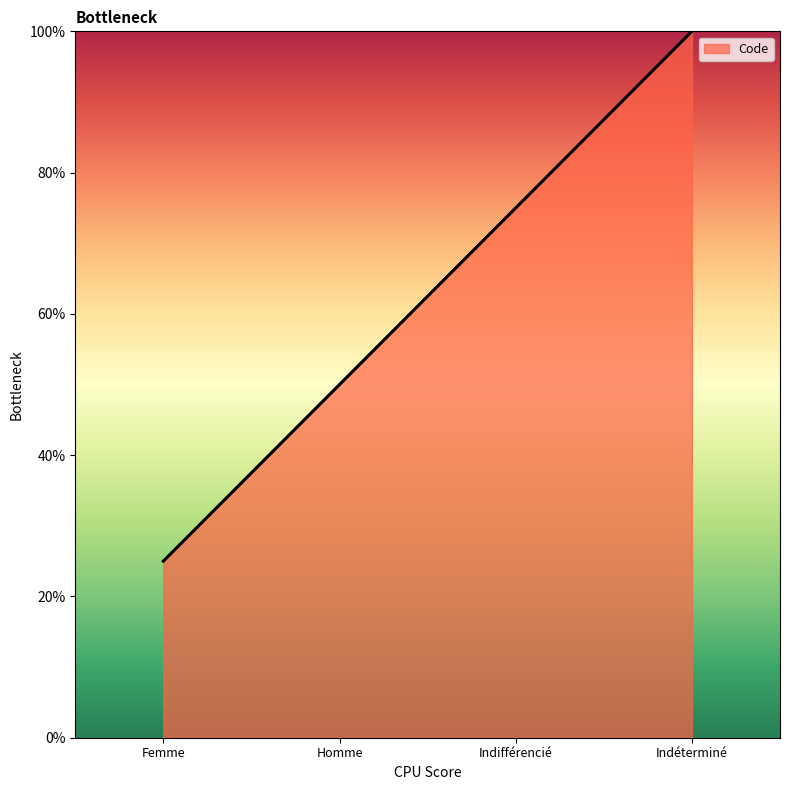

Rank the categories by value from lowest to highest.

Femme, Homme, Indifférencié, Indéterminé